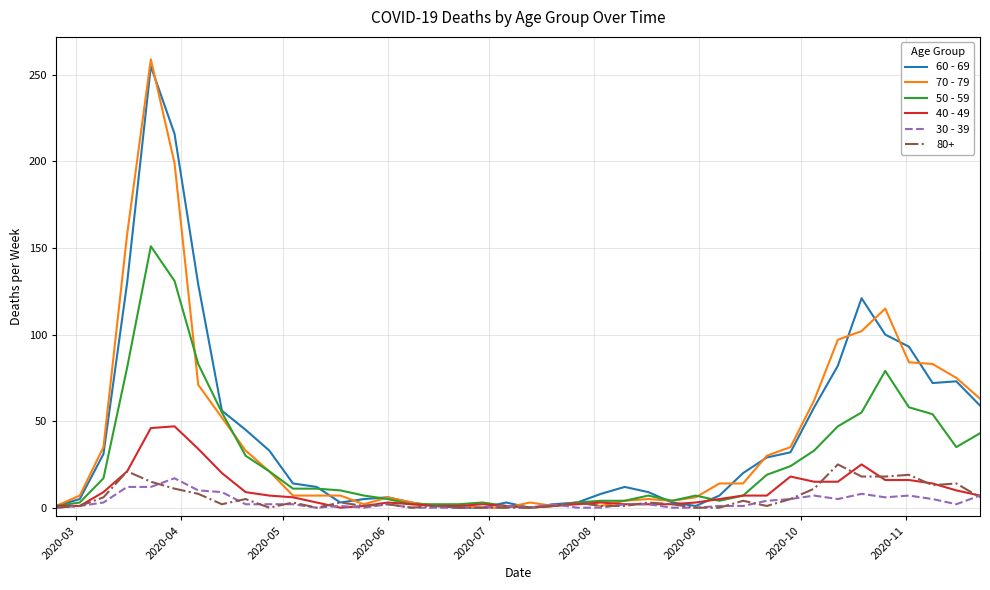

Which series has the widest spread of values?

70 - 79